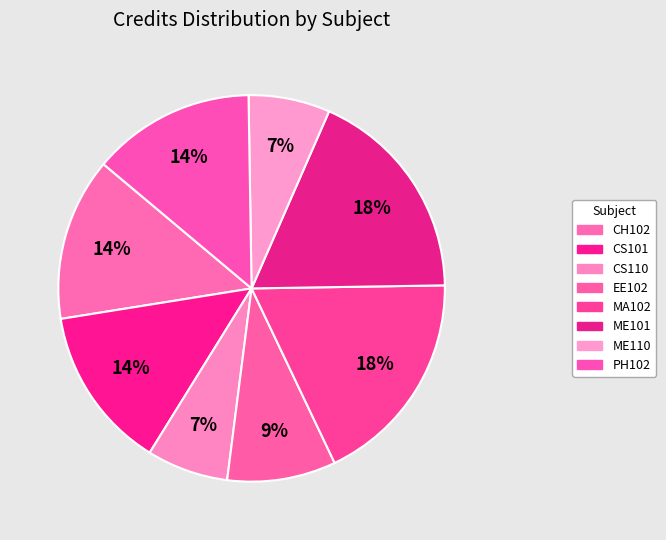

How many slices are in this pie chart?

8